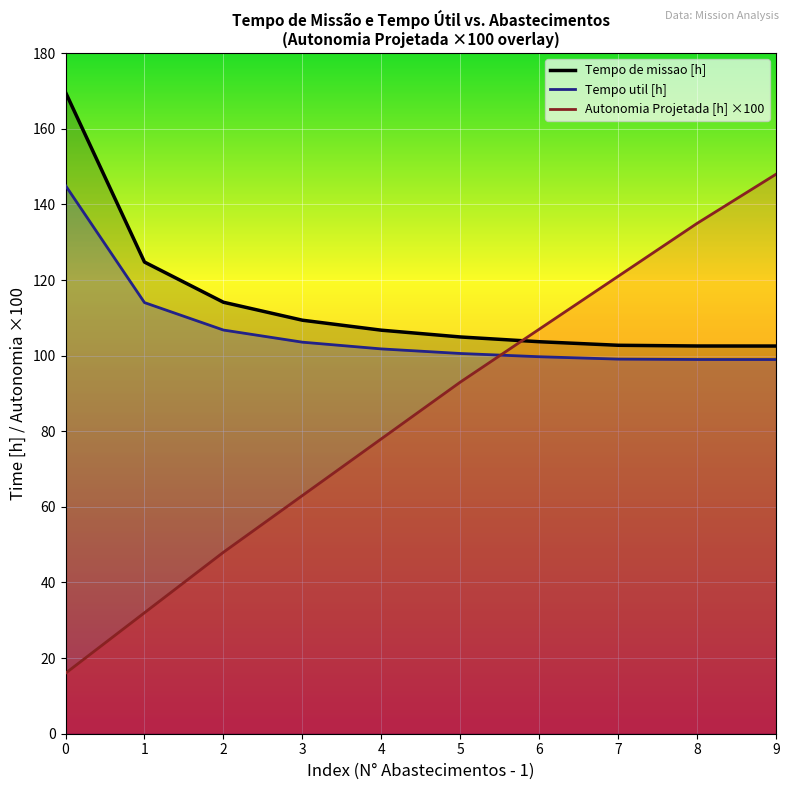

What is the difference between the highest and lowest values at 7?

21.9